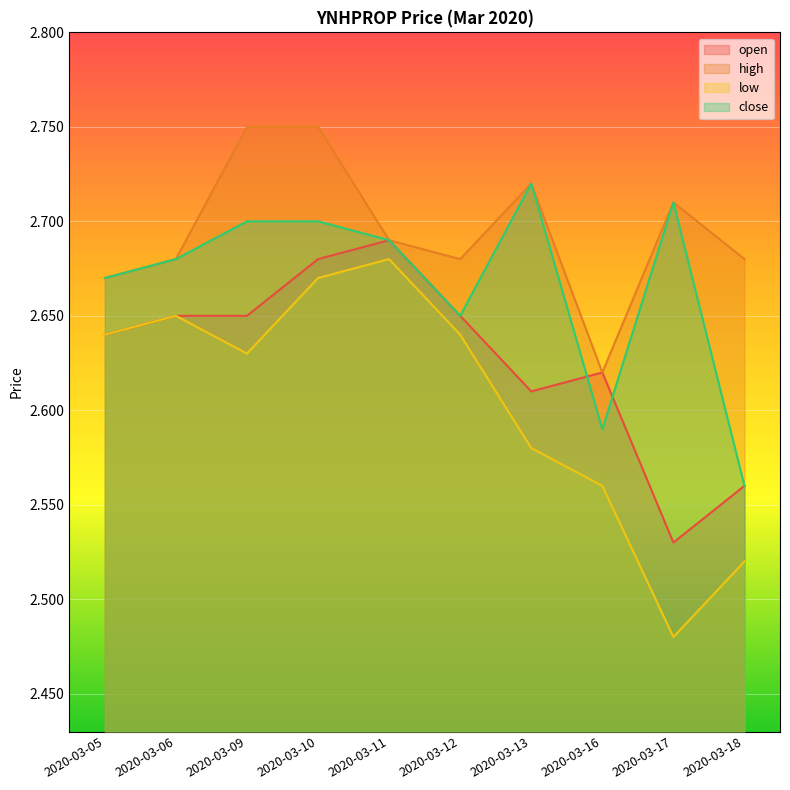

Where is close nearest to the value 2?

2020-03-18